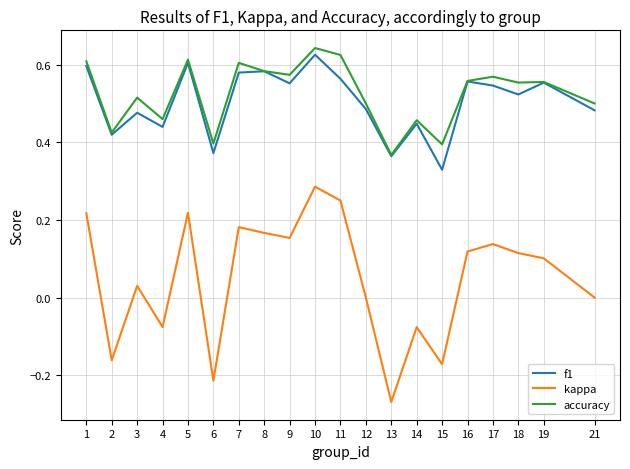

Is it true that kappa equals 0.2 at 17?

False